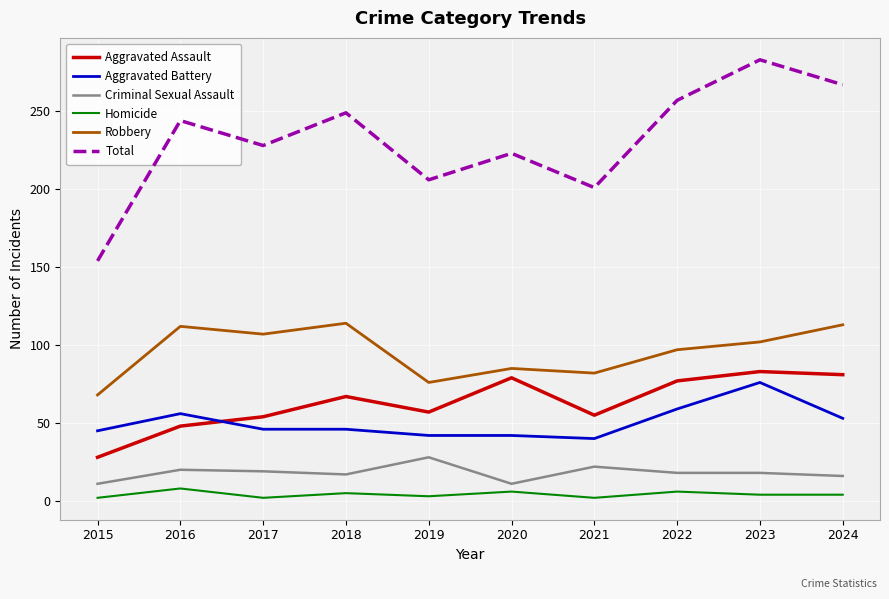

Rank the series by their maximum value, from lowest to highest.

Homicide, Criminal Sexual Assault, Aggravated Battery, Aggravated Assault, Robbery, Total